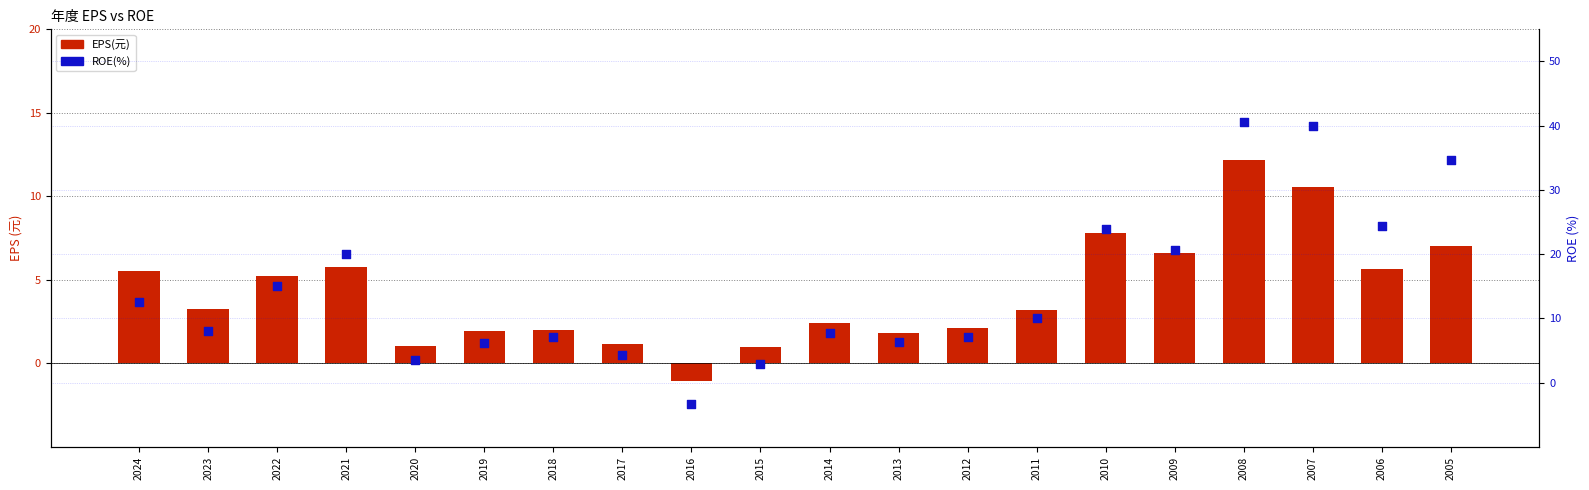

Which series contains the highest Y value?

ROE(%)